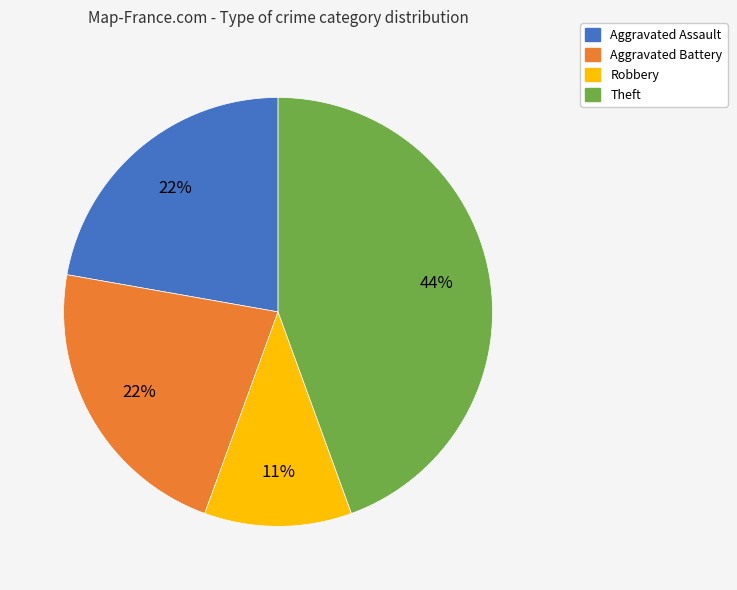

Count the number of slices in the pie.

4